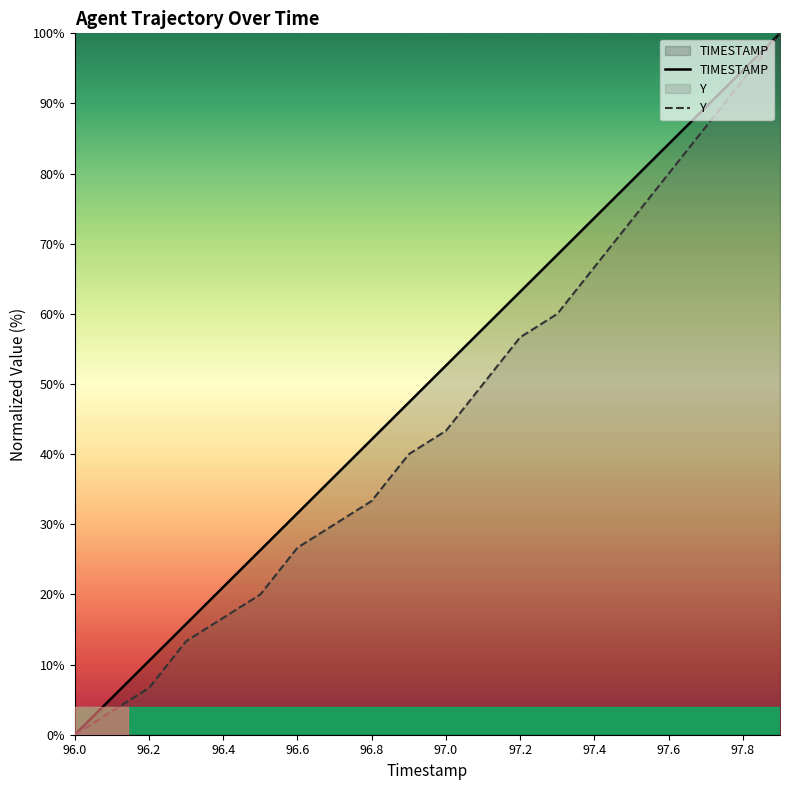

The value of Y at 19 is 167.8. True or false?

False